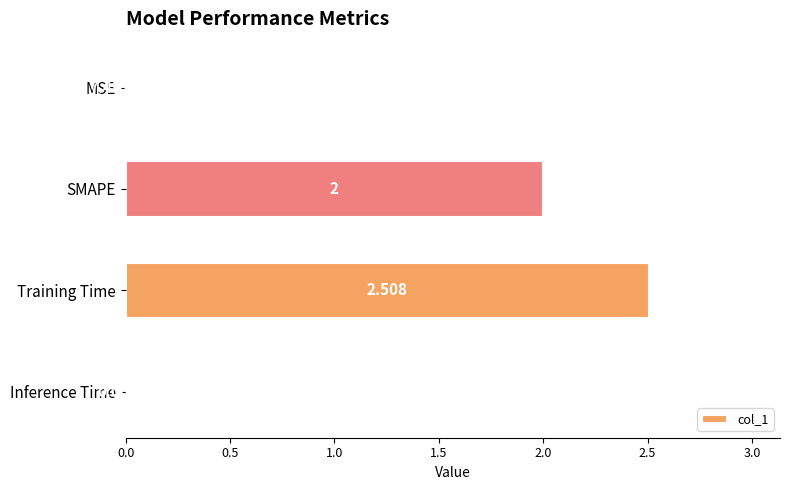

Are the bars grouped side by side (vs. stacked)?

No